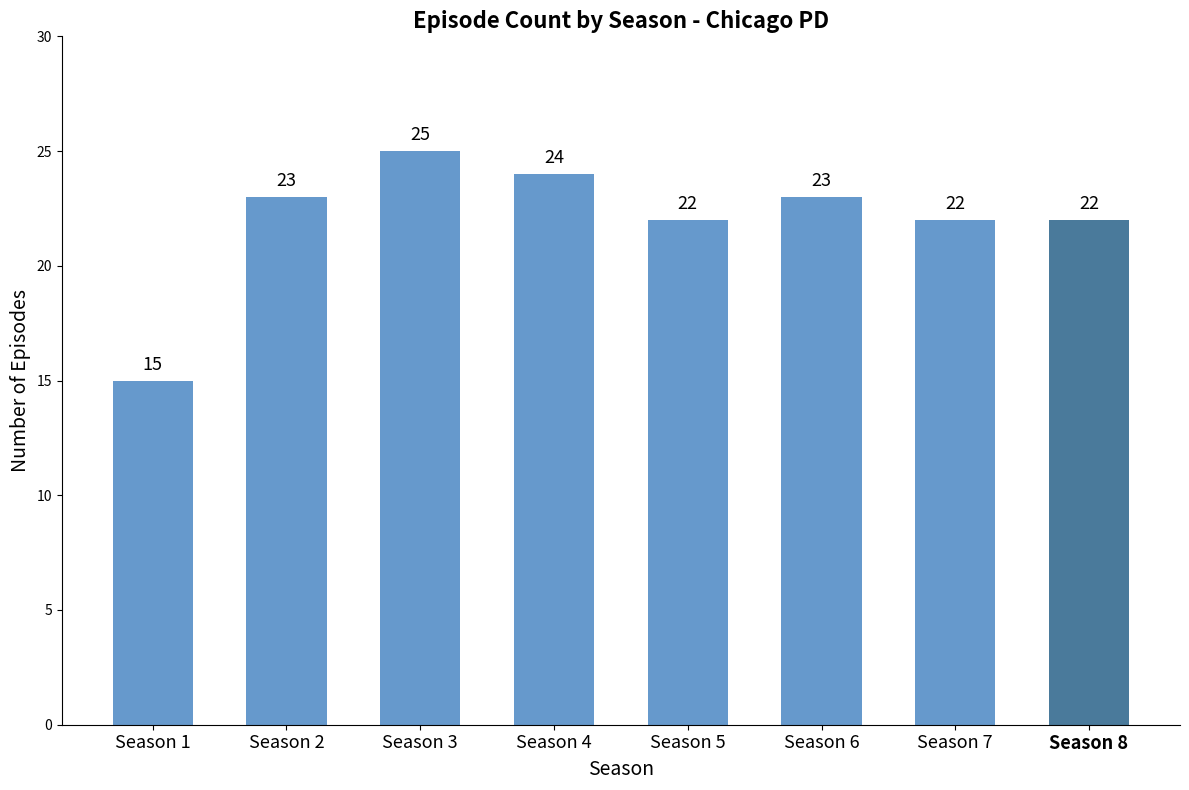

Which has a higher value, Season 2 or Season 3?

Season 3